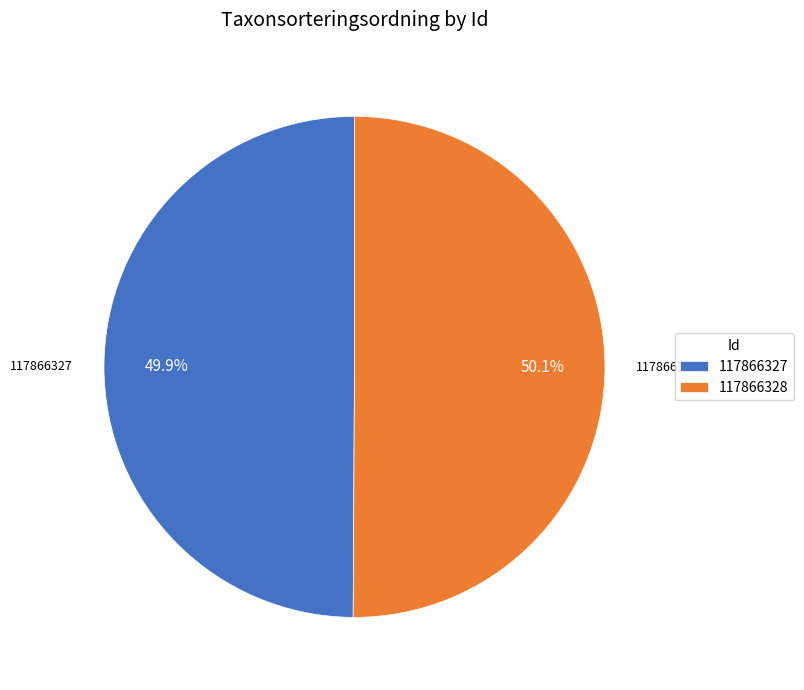

Is there any slice that represents more than half of the pie?

Yes